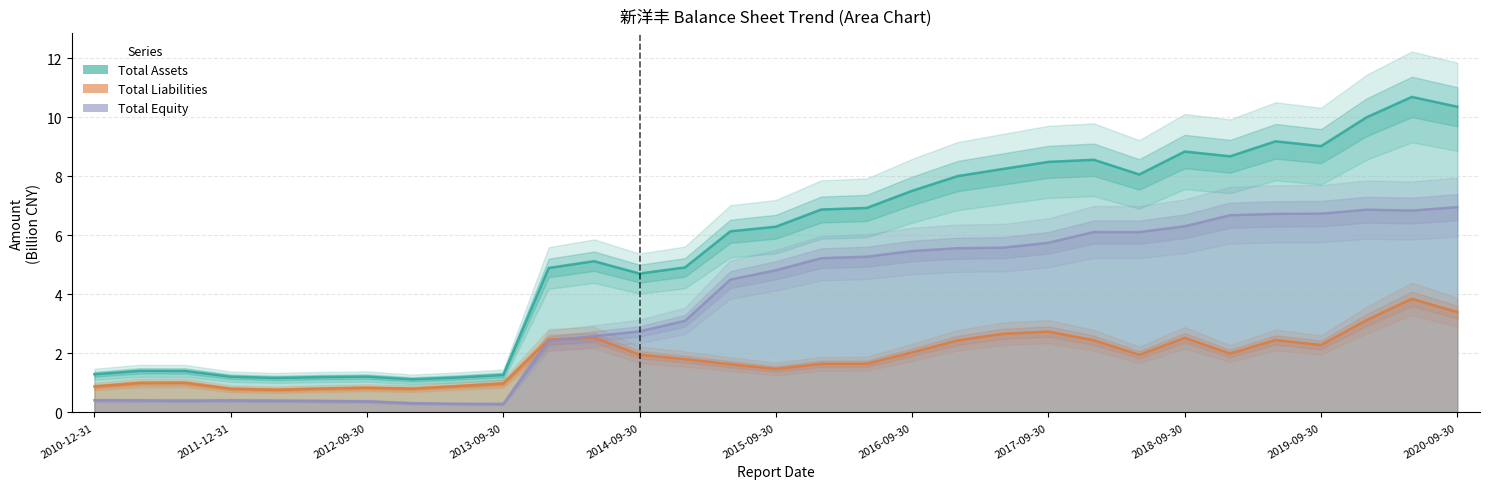

What is the minimum value shown in the chart?

0.3